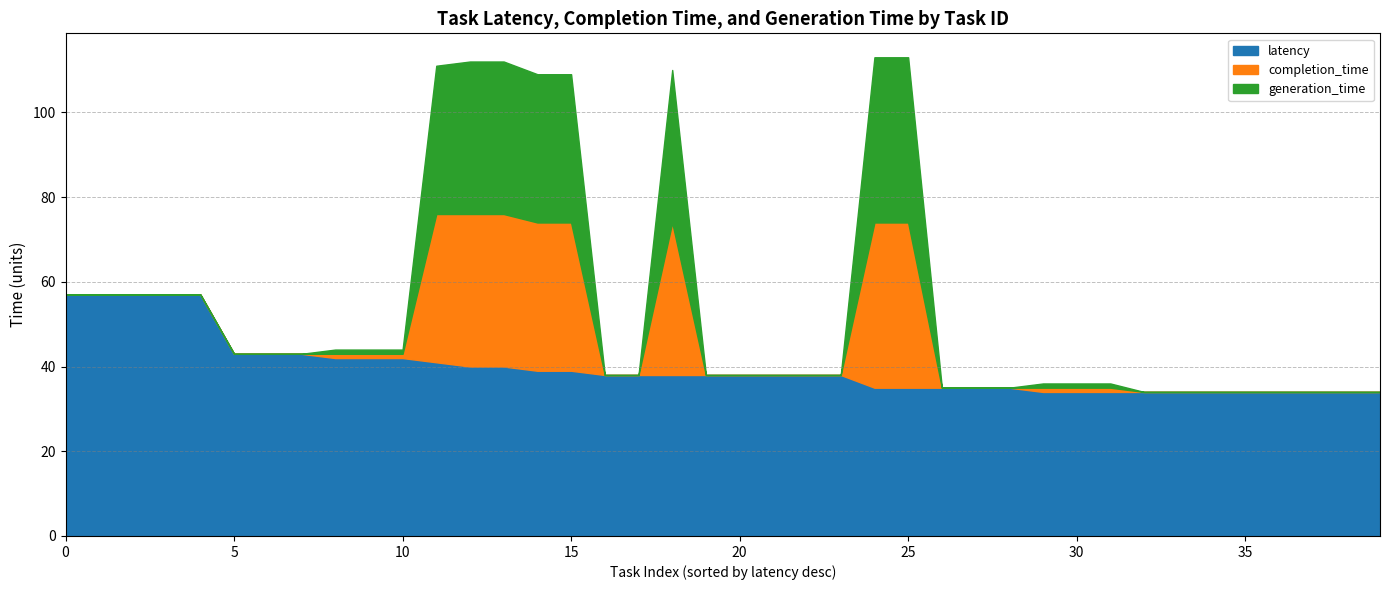

Does the chart have visible grid lines?

Yes